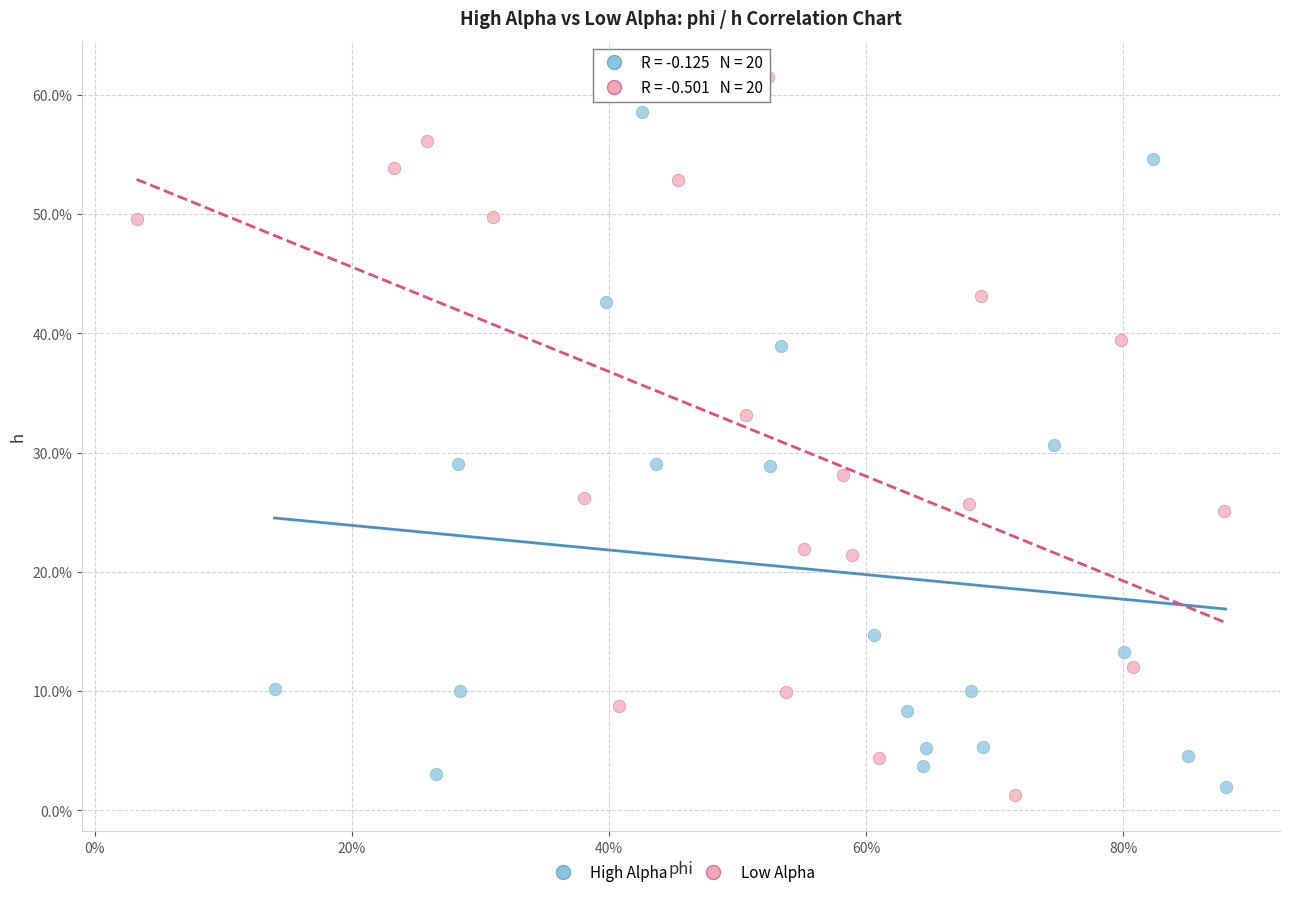

Which series reaches the minimum Y coordinate?

Low Alpha